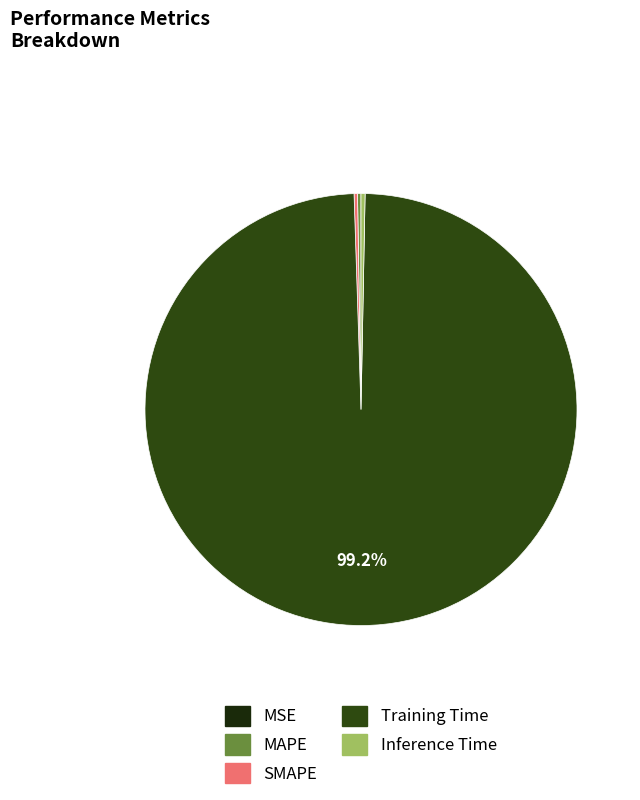

The Inference Time slice represents 0% of the pie. True or false?

True